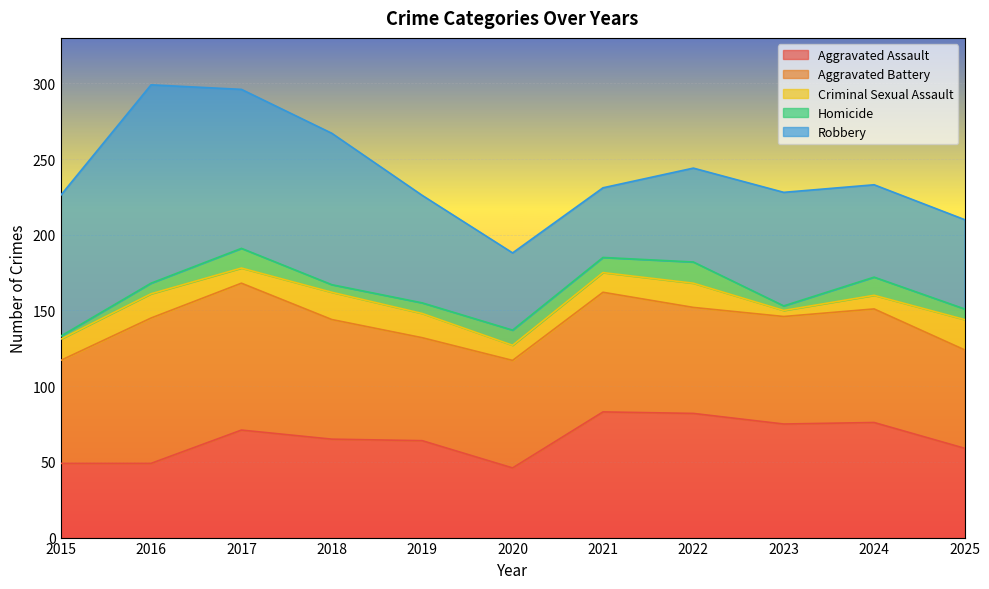

What is the value of the Homicide point at the 9th from the left?

3